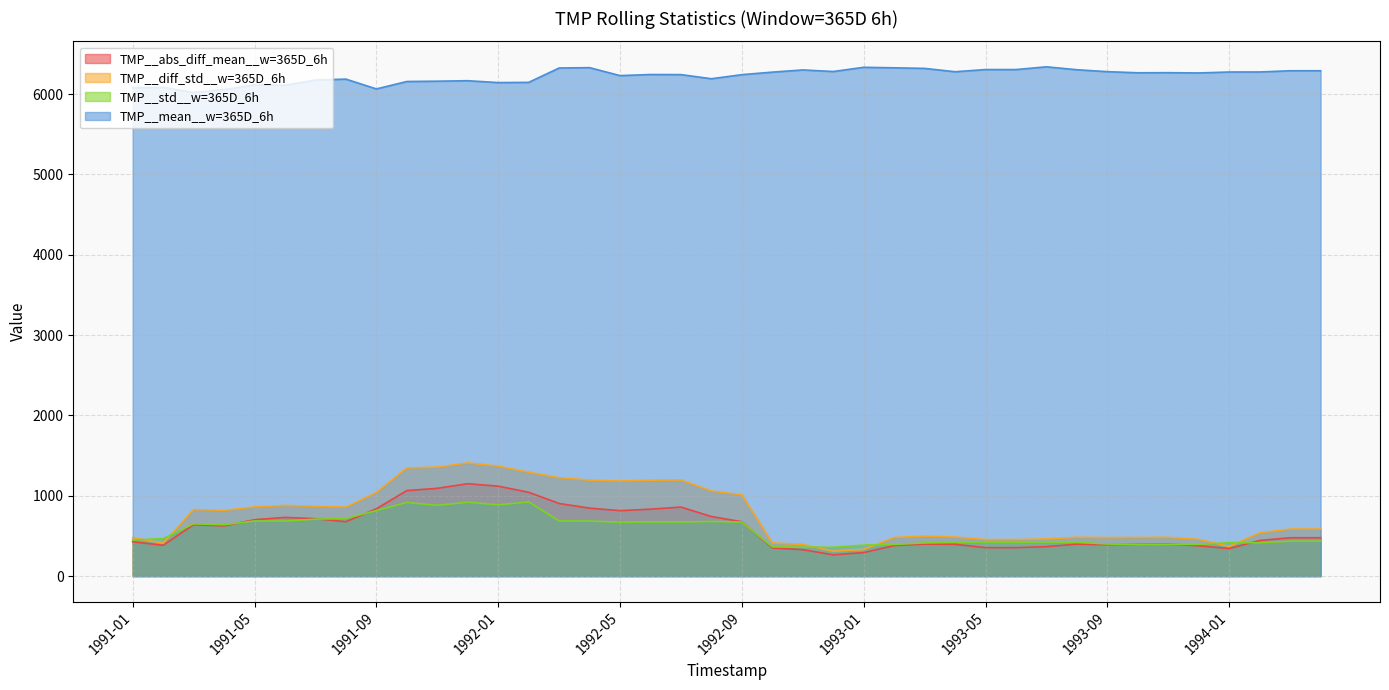

What is the total value across all series at 1991-06?

8405.9